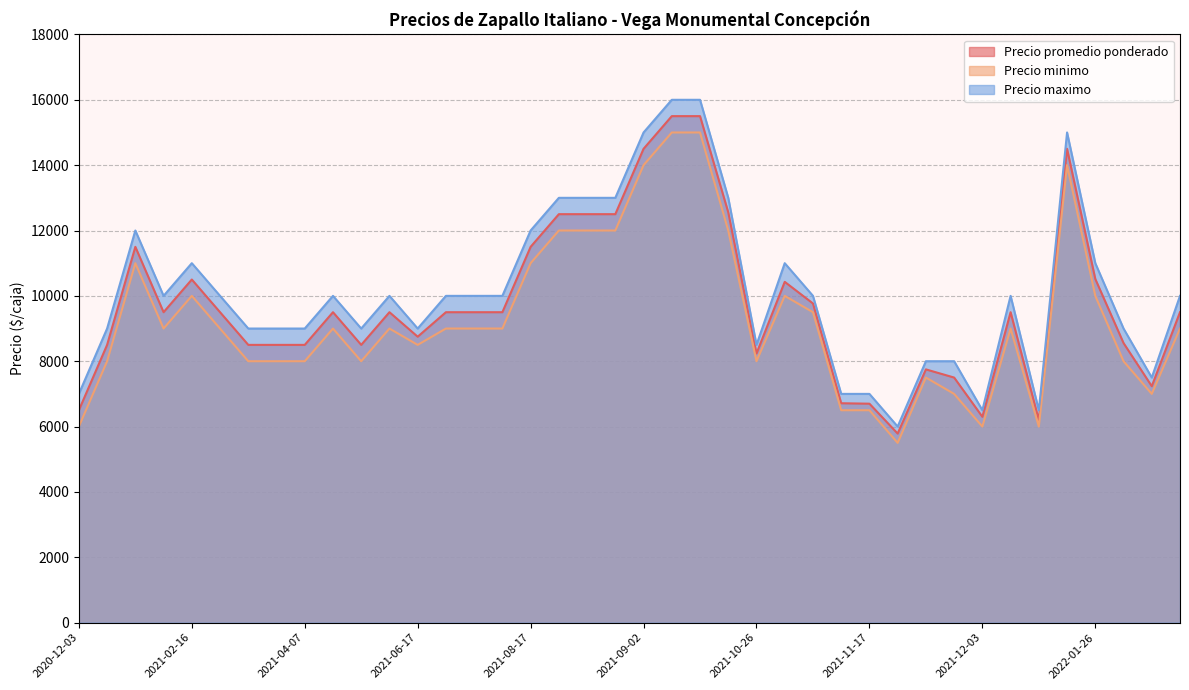

What is the difference between the highest and lowest values at 2021-08-26?

1000